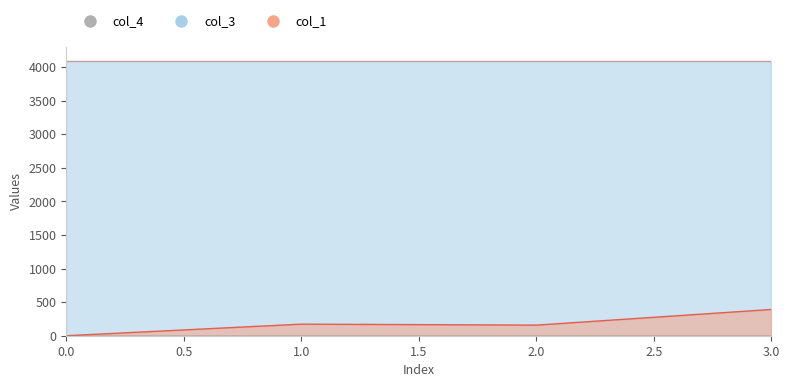

The col_4 series shows 0.0 at 3. True or false?

True